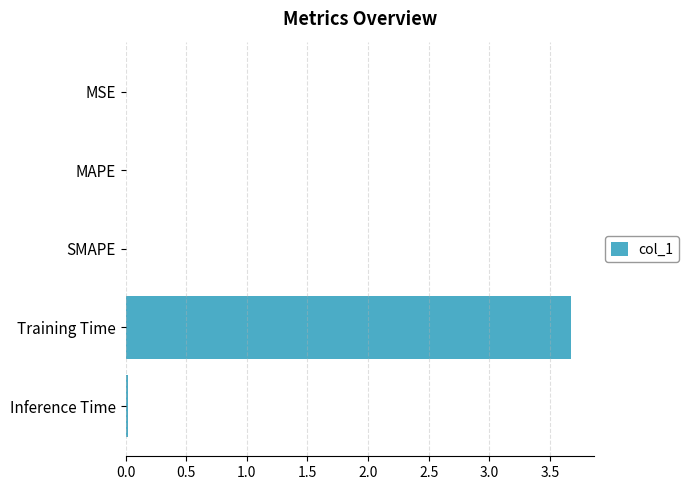

What is the greatest value displayed?

3.7